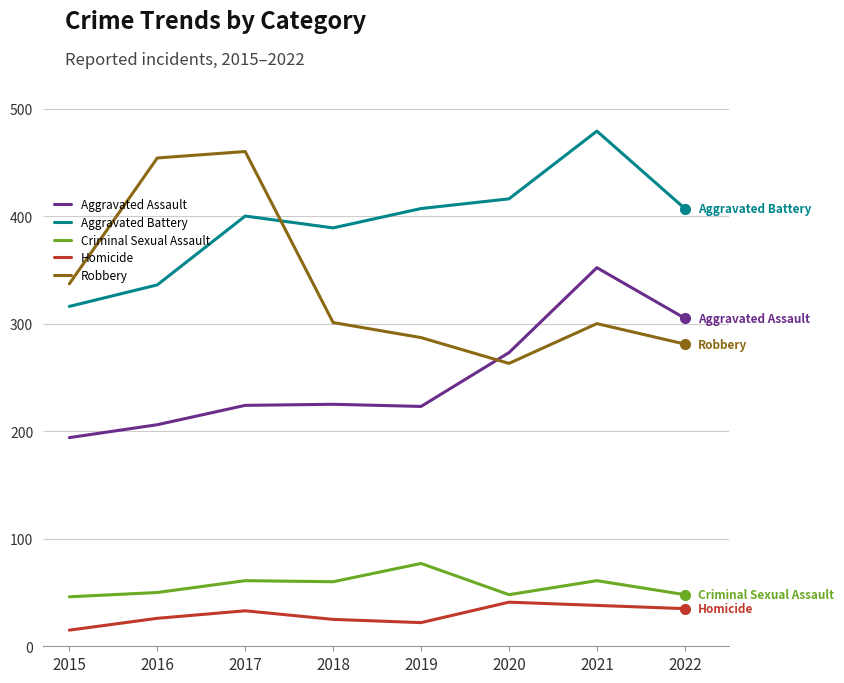

Where is the first local maximum for Aggravated Battery?

2017